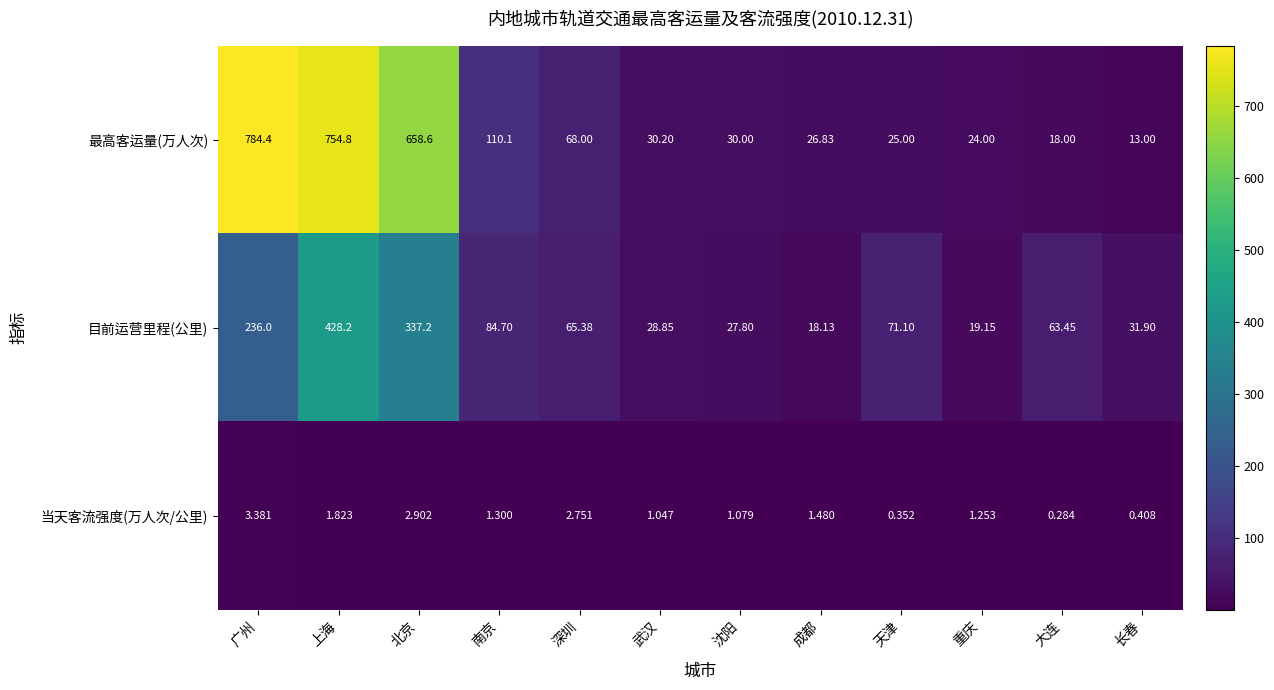

At which category does the chart reach its peak across all series?

广州